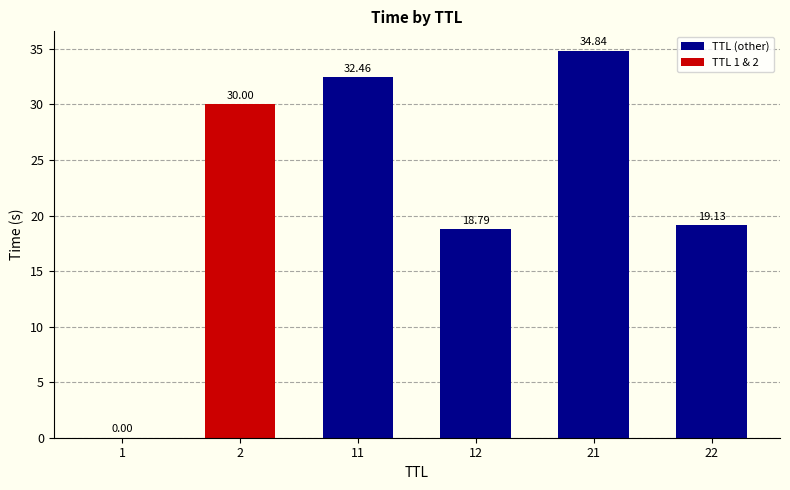

What is the change in value from 2 to 12?

-11.2